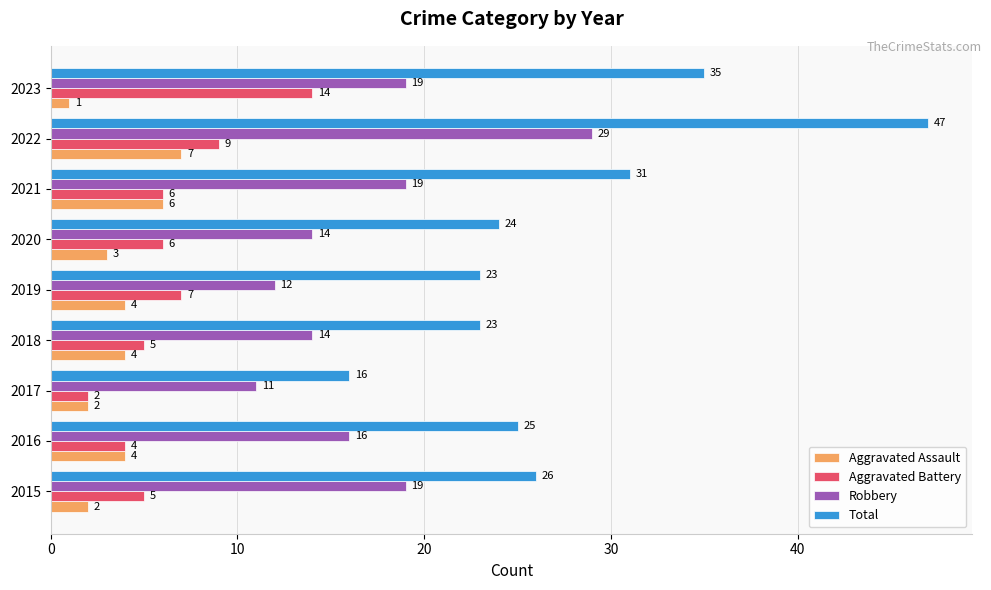

True or false: Aggravated Battery has a value of 9 at 2022.

True